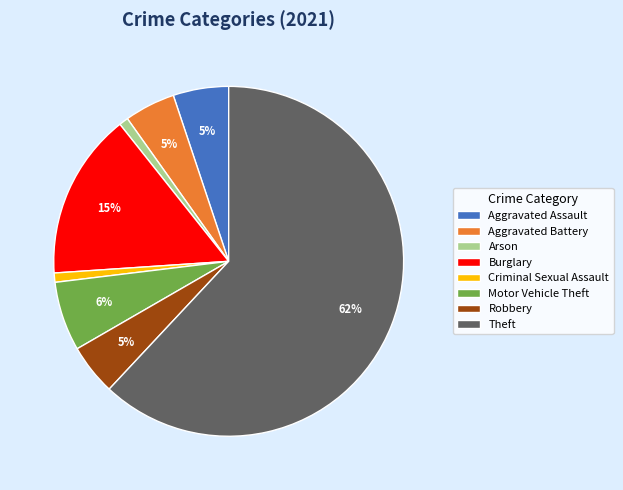

Is the sum of Aggravated Battery and Motor Vehicle Theft greater than half?

No